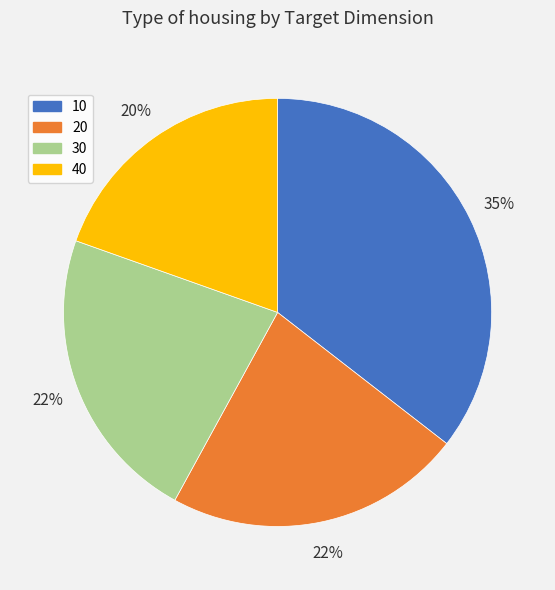

Which slice is the smallest?

40